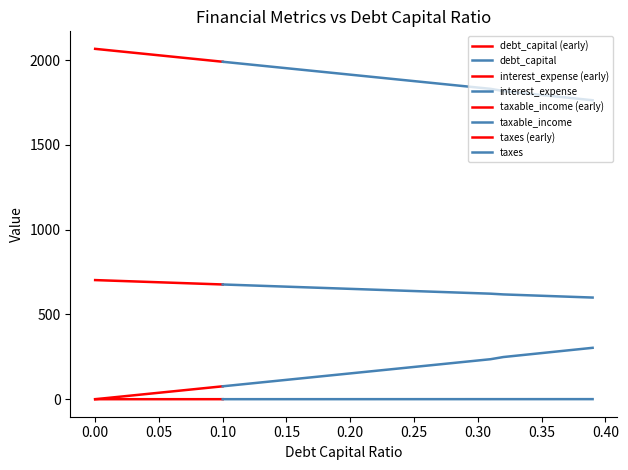

What is the difference between the debt_capital values at 1 and 10?

0.1